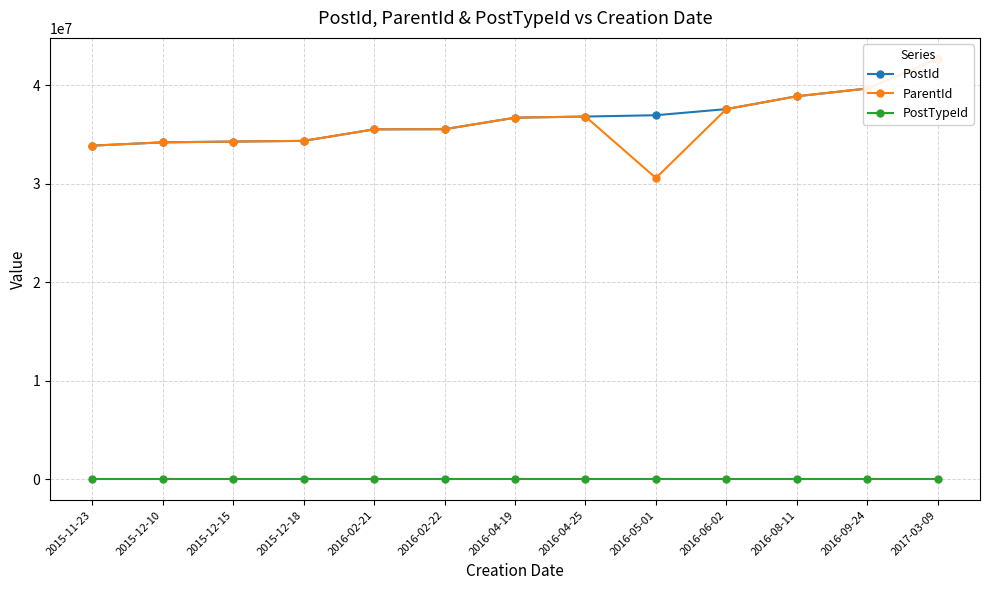

How many data points in ParentId are less than 35547280?

6